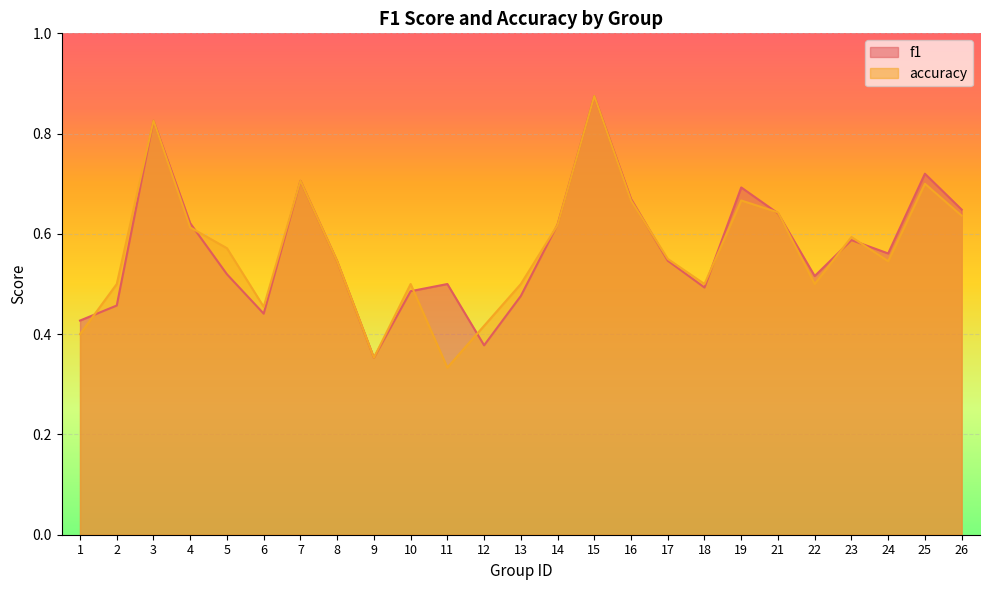

Which category has the lowest value across all series?

11